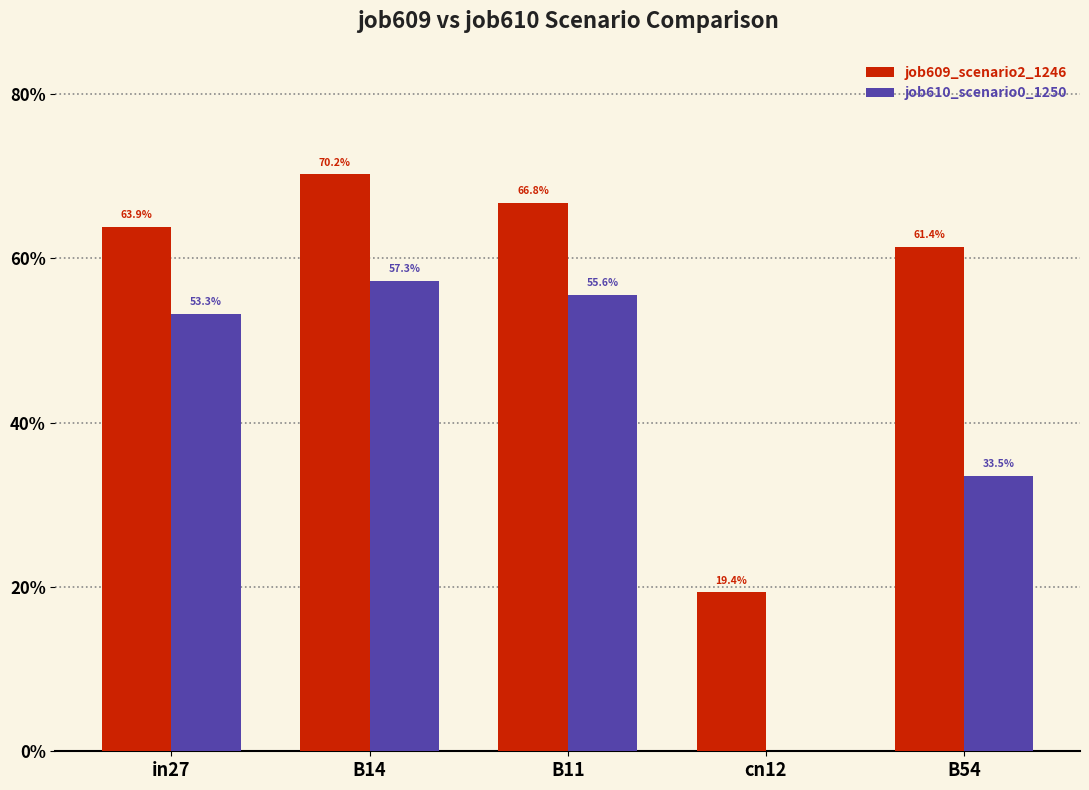

Read the job609_scenario2_1246 value at cn12.

0.2